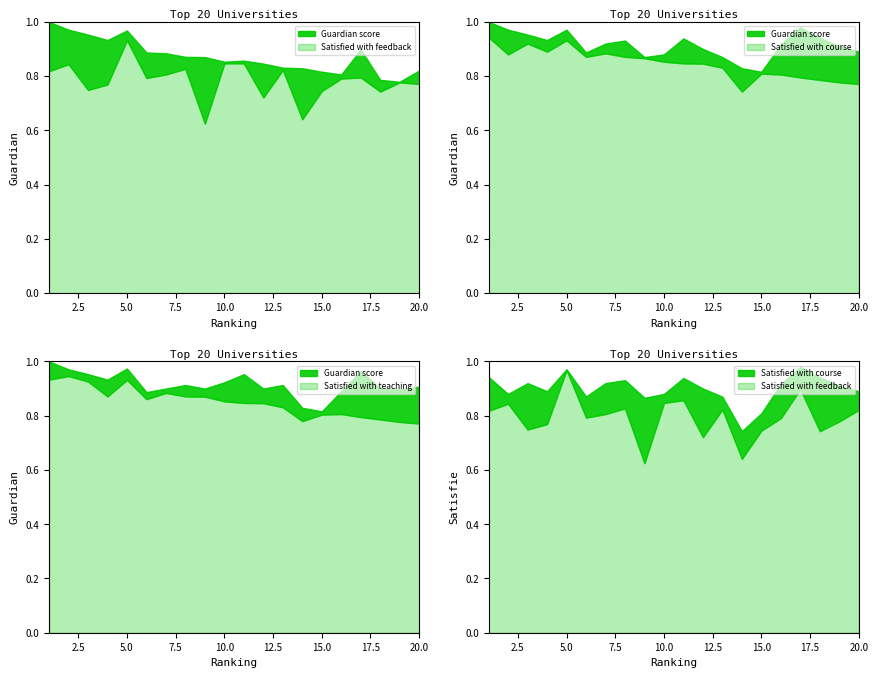

List the labels in order of Satisfied with course value, smallest first.

14, 15, 9, 13, 6, 2, 10, 4, 20, 12, 19, 16, 3, 7, 8, 11, 18, 1, 5, 17